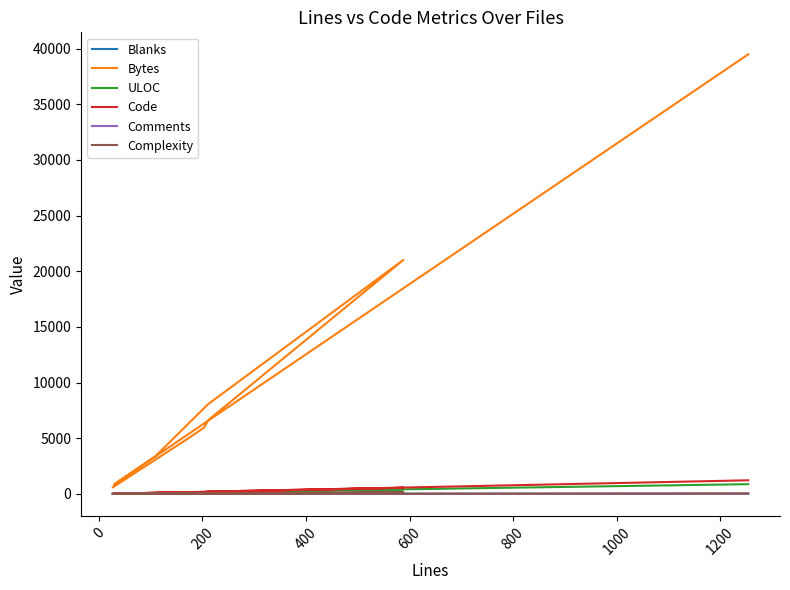

What is the sum of all Complexity values?

306